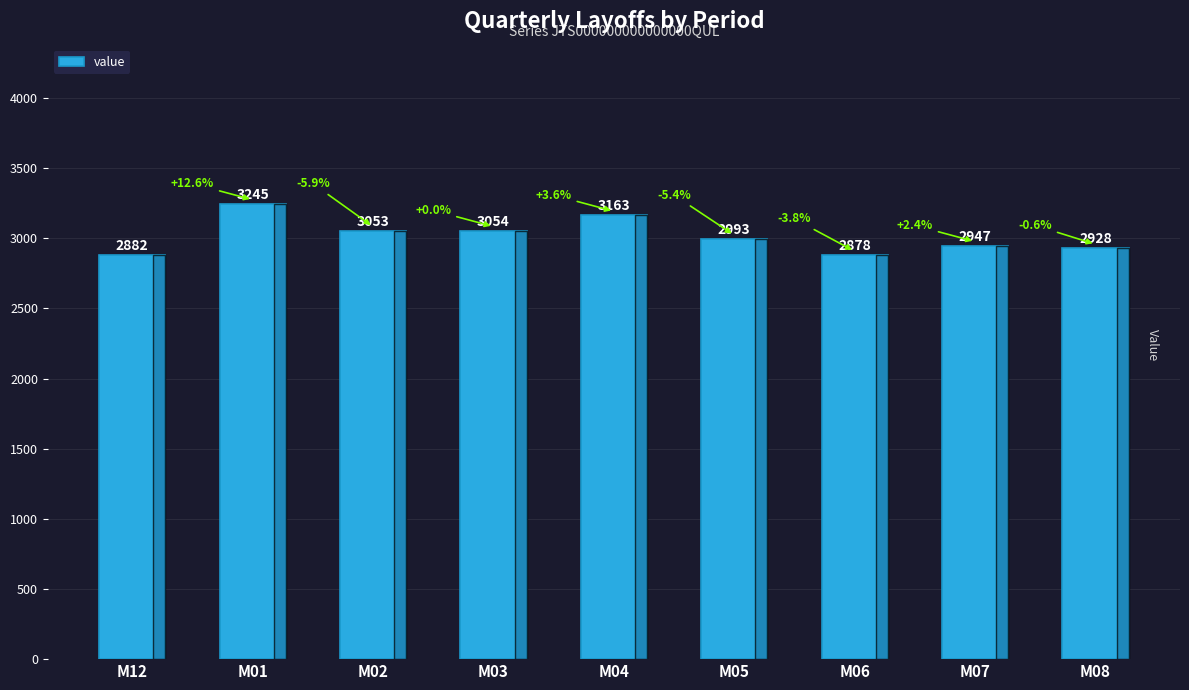

Count the number of data series in this chart.

1